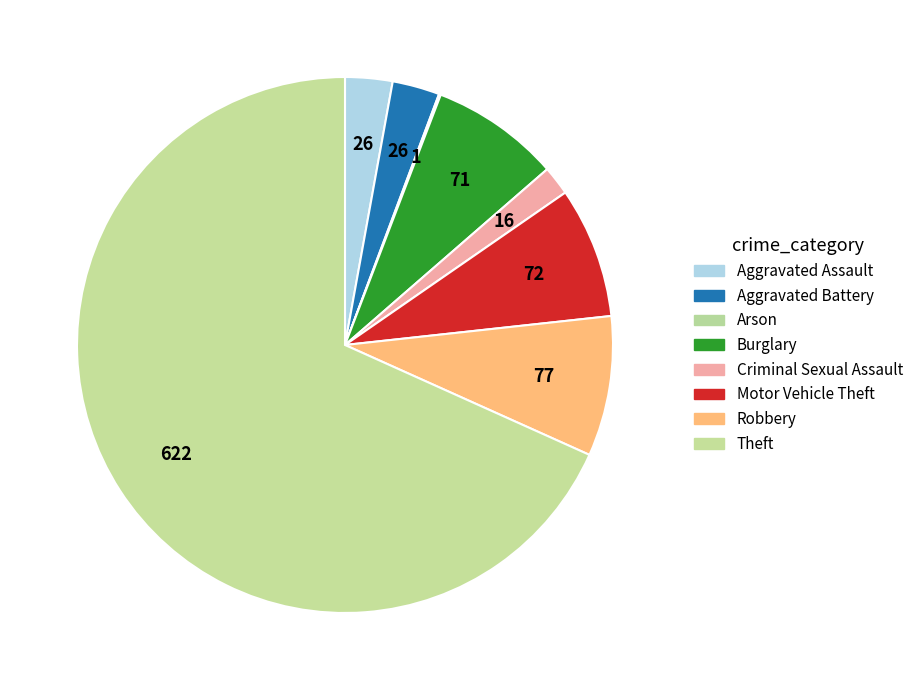

Rank the categories by value from highest to lowest.

Theft, Robbery, Motor Vehicle Theft, Burglary, Aggravated Assault, Aggravated Battery, Criminal Sexual Assault, Arson